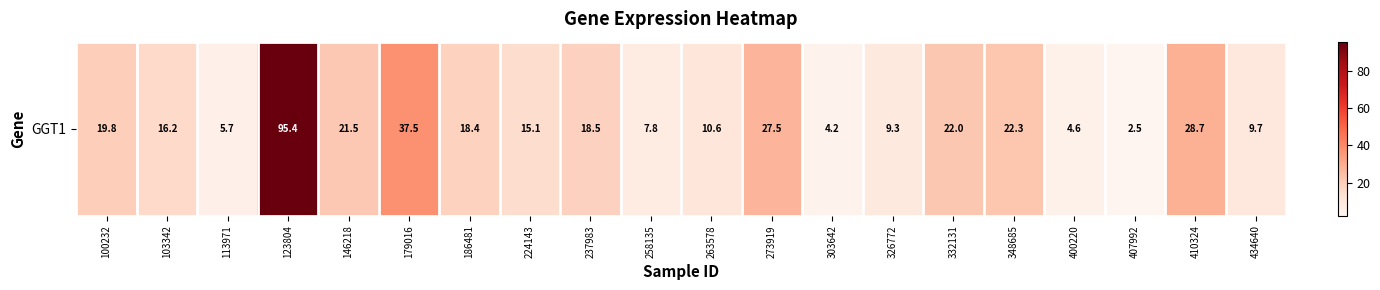

What is the ratio of the value at 123804 to the value at 303642?

22.6